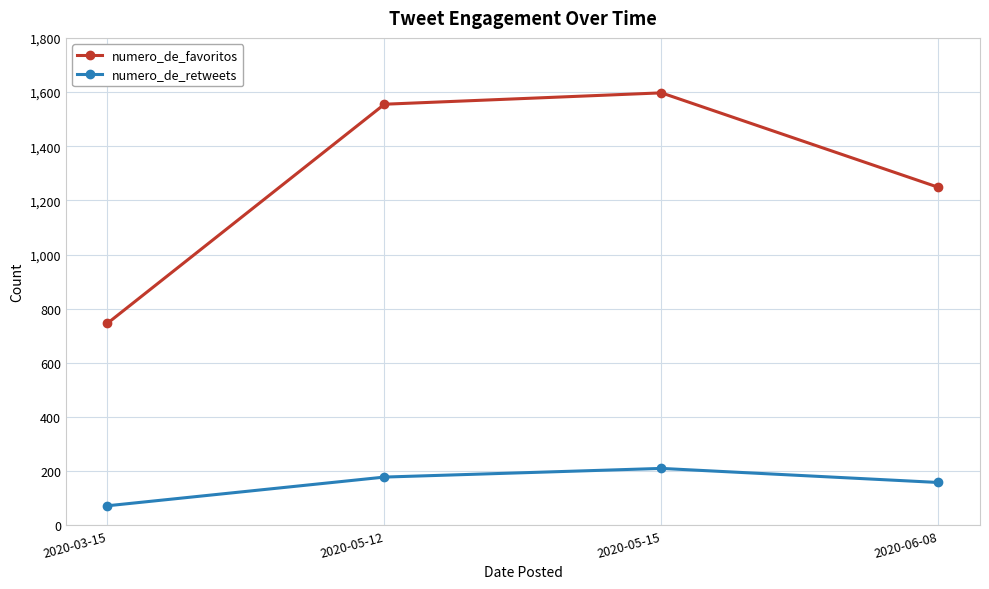

True or false: numero_de_favoritos and numero_de_retweets intersect in this chart.

False